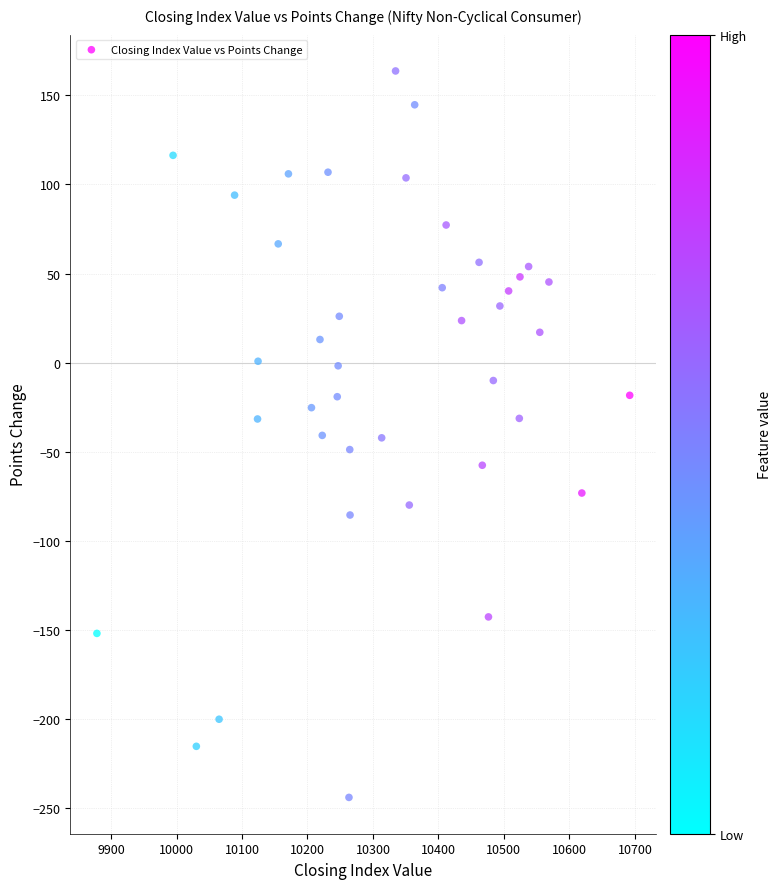

What is the range of X values (max minus min)?

813.7